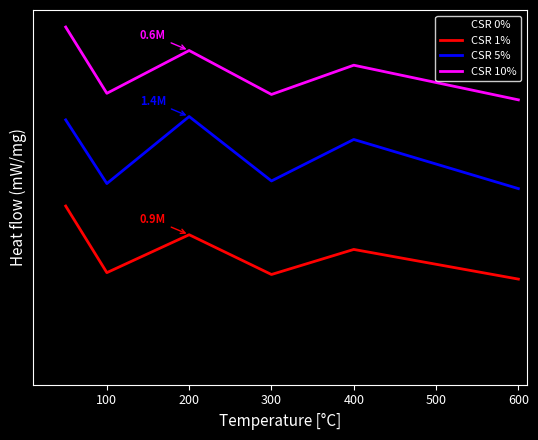

Does the chart display data point markers on the line(s)?

No